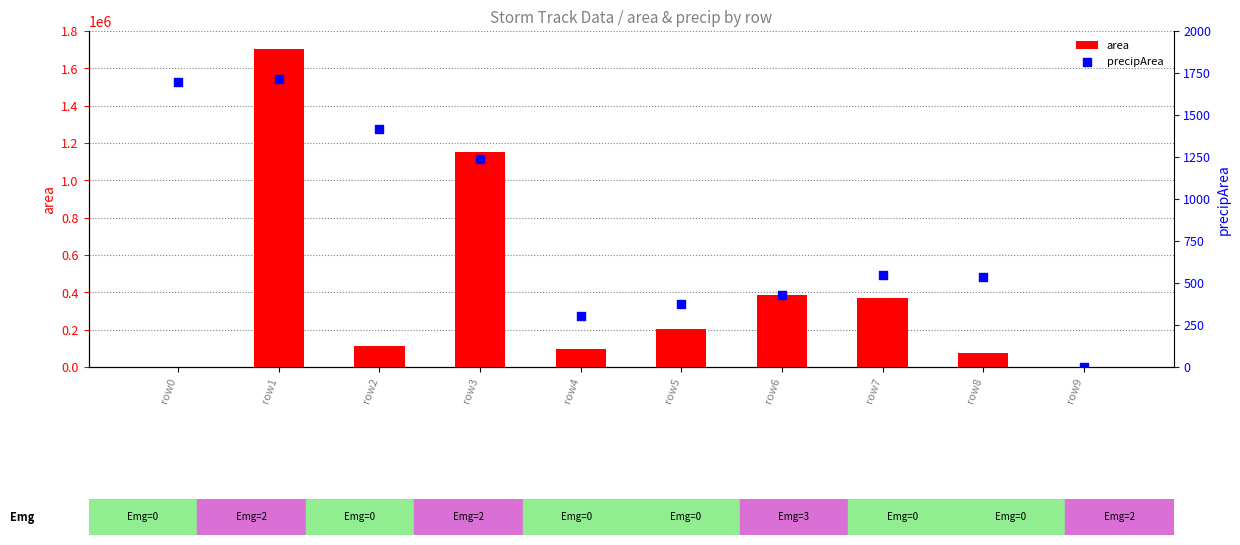

At which category is the sum across all series the highest?

row1